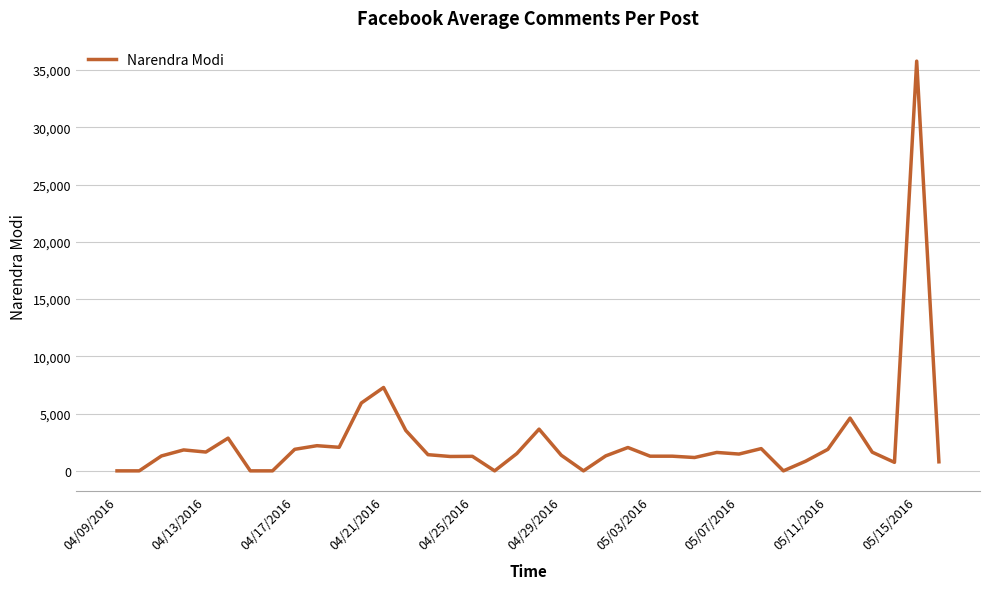

What is the maximum value shown in the chart?

35776